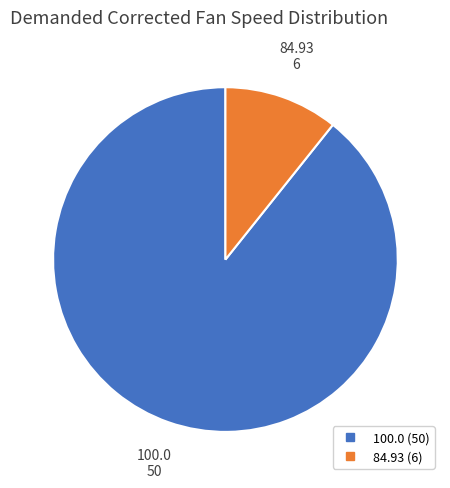

Which slice is the largest?

100.0